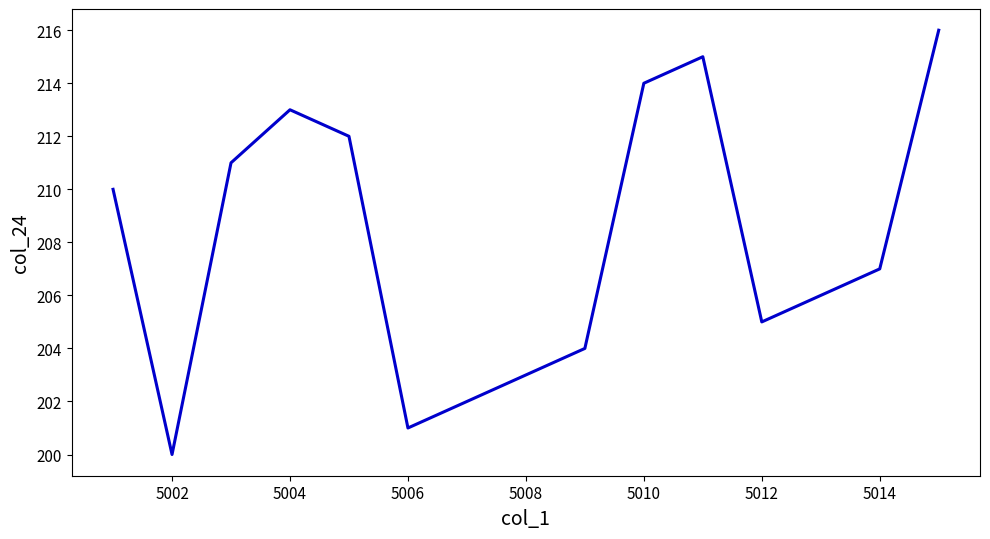

What is the difference between the second highest and minimum values?

15